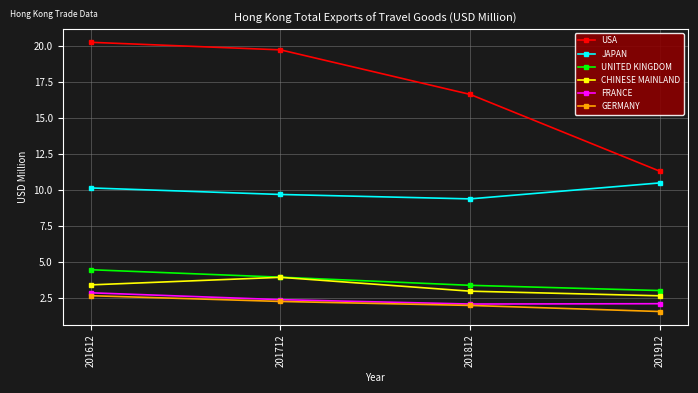

Between 201612 and 201812, which series saw the biggest shift?

USA